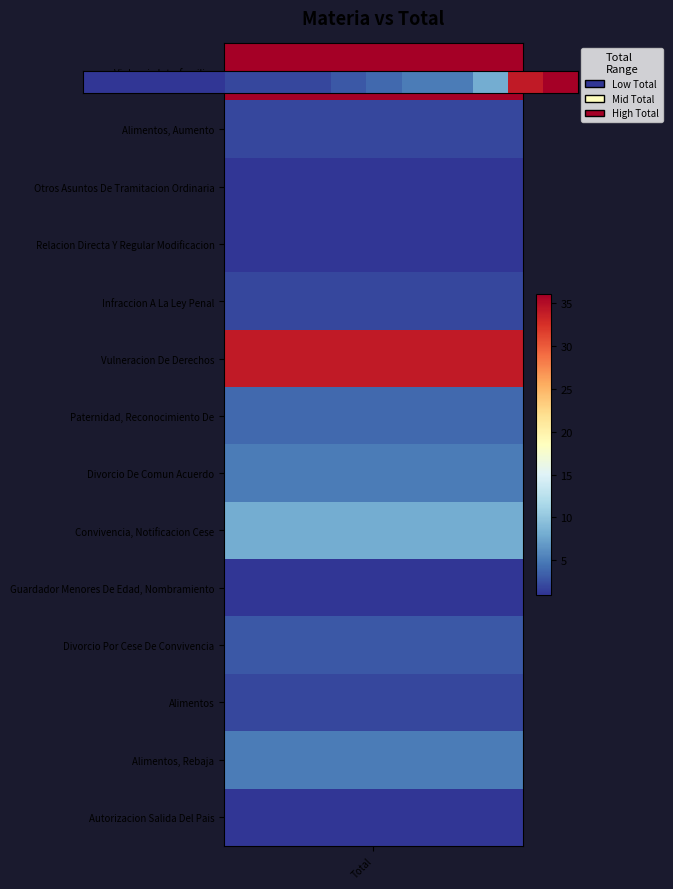

What is the change in value from 2 to 10?

+4